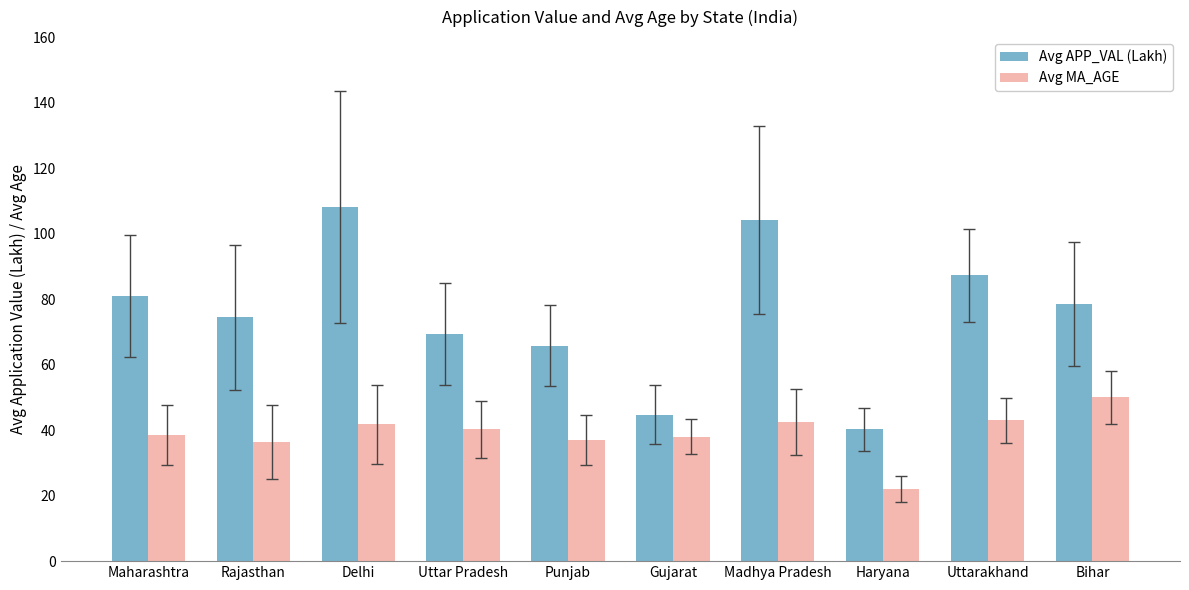

Is the value of Avg APP_VAL (Lakh) at Haryana greater than the value of Avg MA_AGE at Maharashtra?

Yes